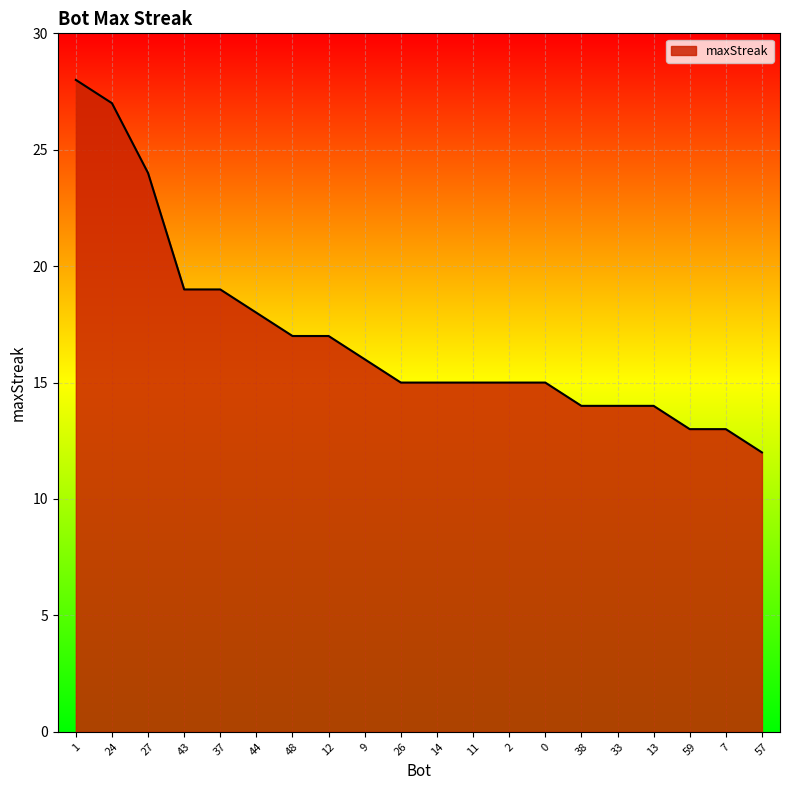

The chart shows a value of 25 at 43. True or false?

False